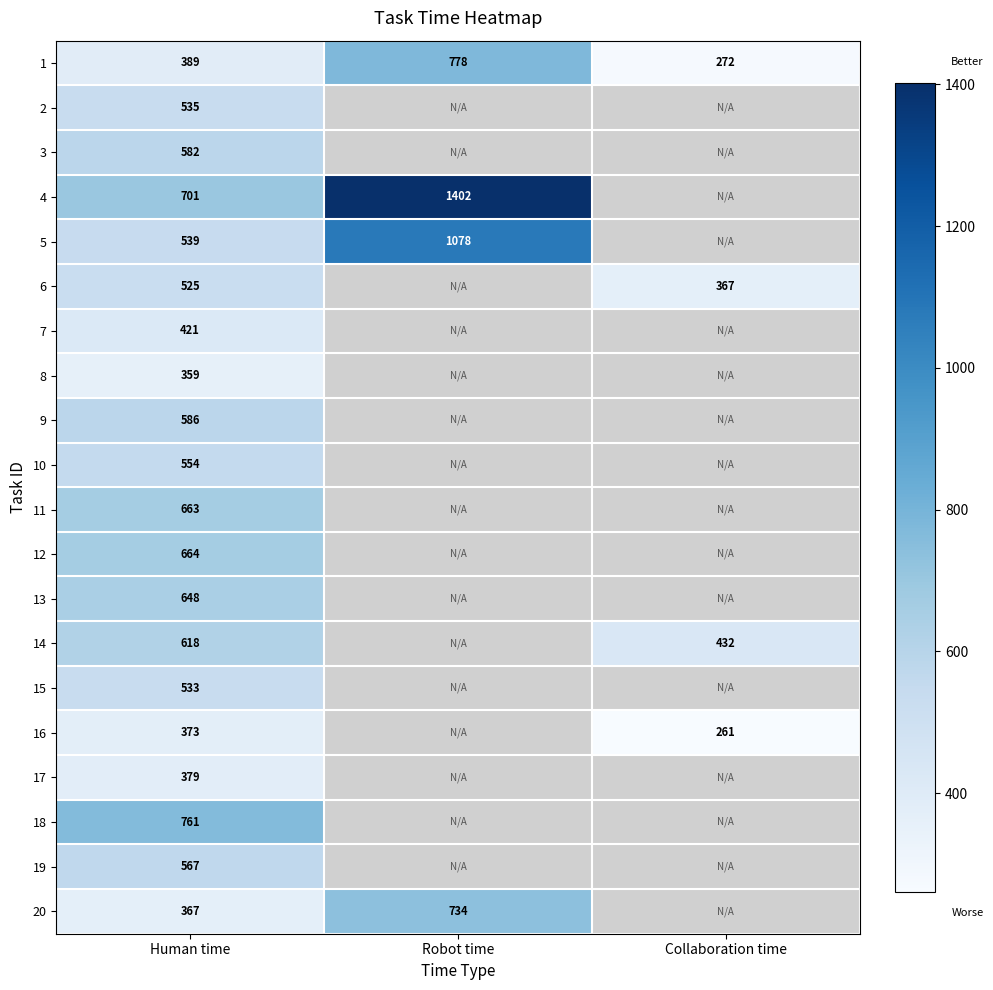

The 15 series shows 834 at Human time. True or false?

False